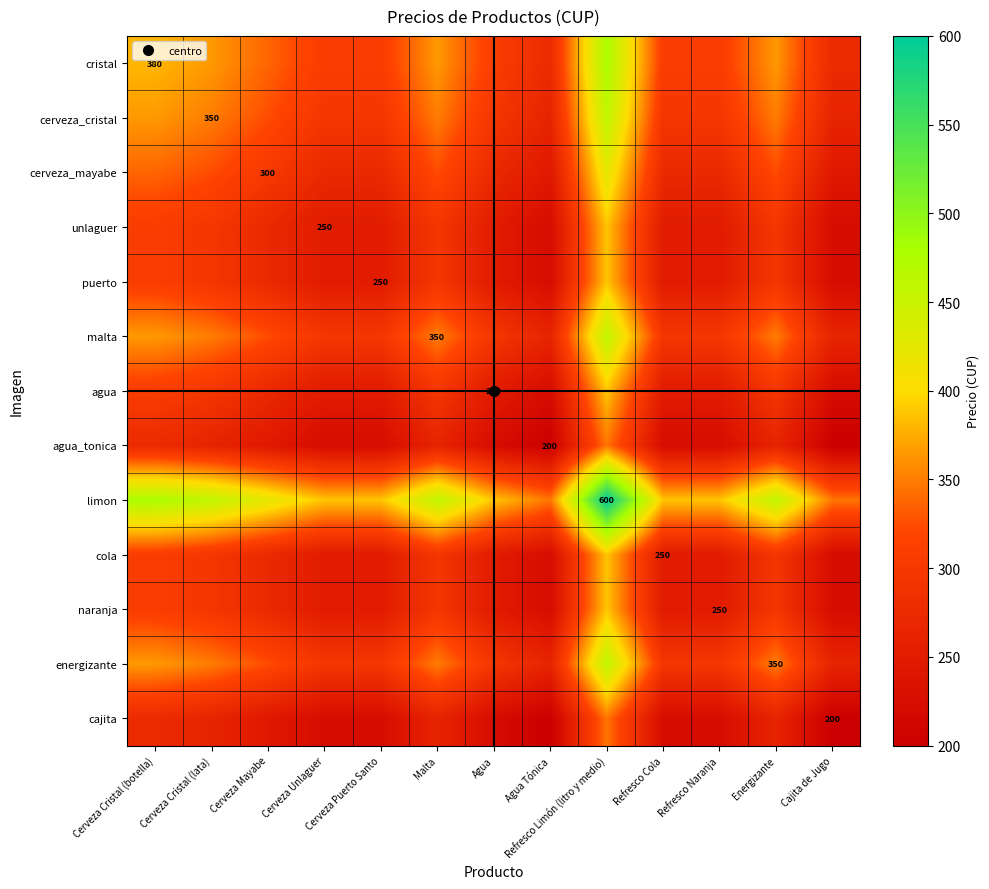

At which label does naranja reach its peak?

Refresco Limón (litro y medio)